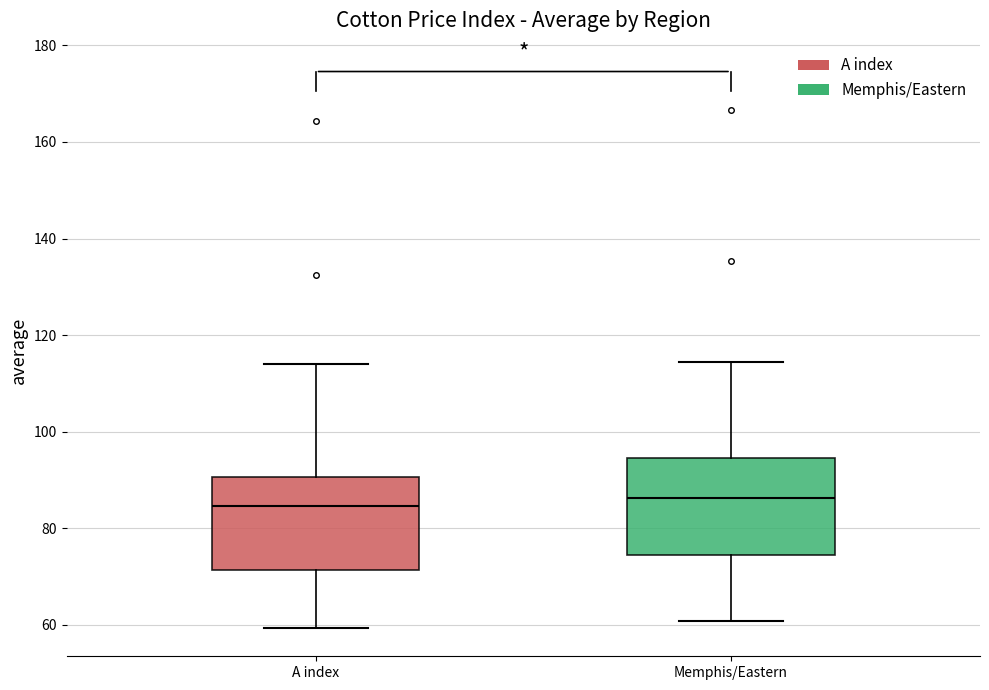

Reading left to right, transcribe this box plot: for each box, give where its median line is, the range the box spans, and where its two whiskers end, as read against the y-axis. The values are not printed on the chart, so give them approximately, as read against the axis.

A index: median 84, box 72 to 90, whiskers 60 to 114
Memphis/Eastern: median 86, box 74 to 94, whiskers 60 to 114